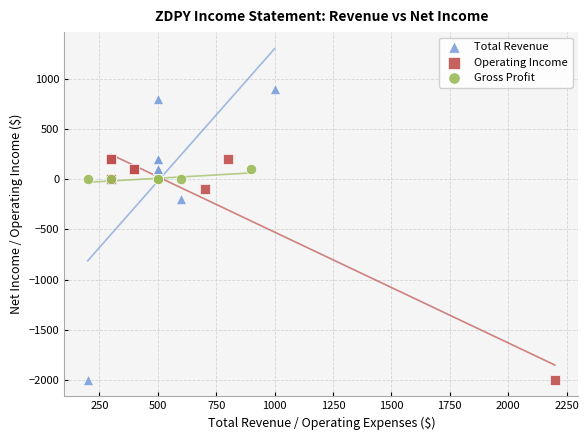

Which series contains the highest Y value?

Total Revenue